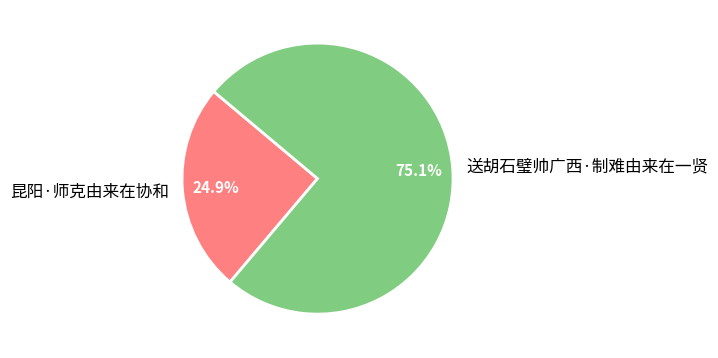

How many slices are in this pie chart?

2